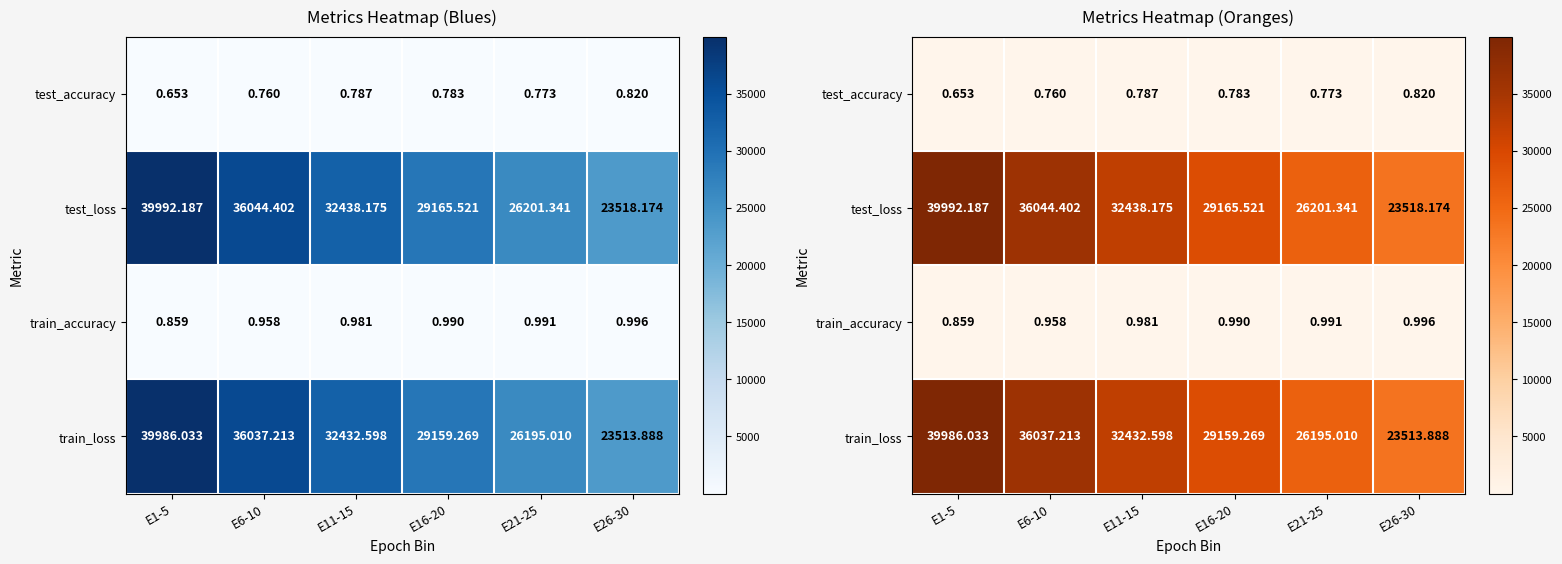

Between E6-10 and E26-30, which series saw the biggest shift?

test_loss